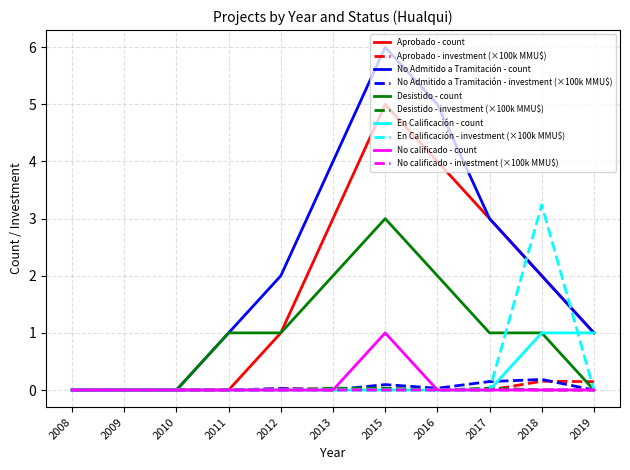

Which series has the largest total across all categories?

No Admitido a Tramitación - count